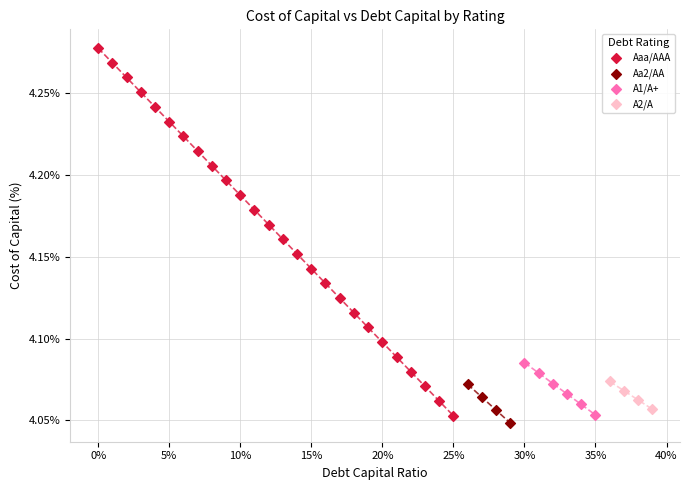

Which series has the largest Y range (max minus min)?

Aaa/AAA